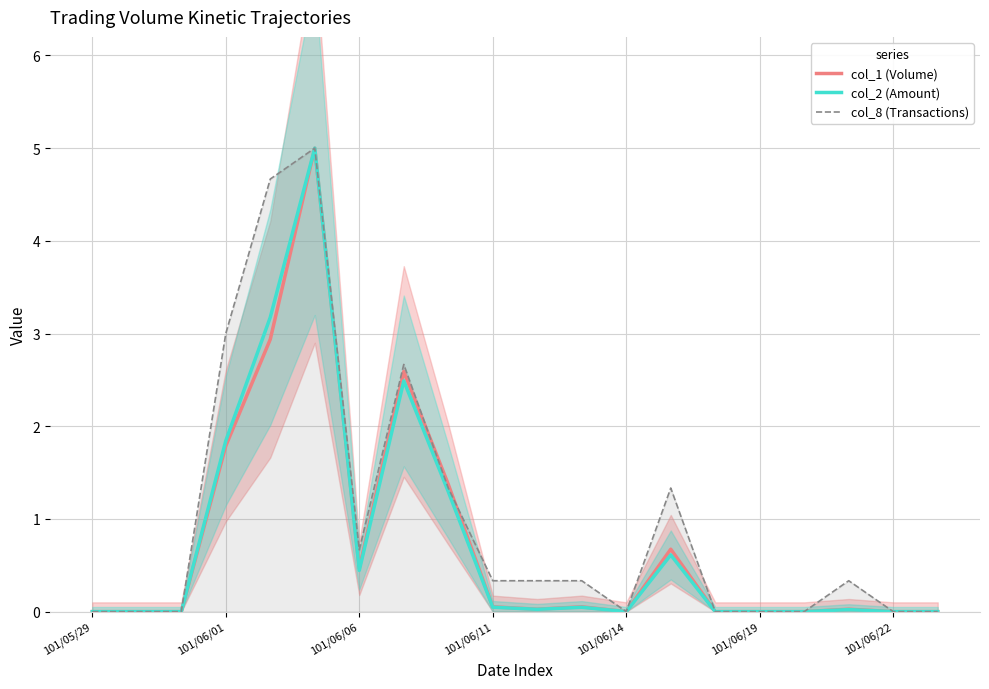

The col_2 (Amount) series shows 0.8 at 101/06/06. True or false?

False